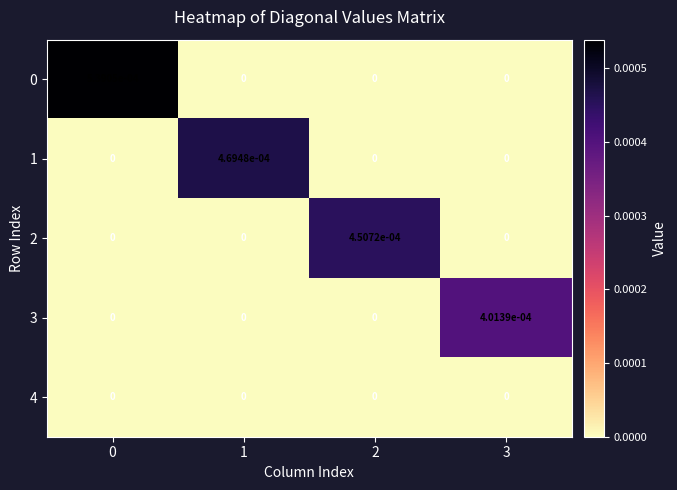

The 1 series shows 0.0 at 0. True or false?

True